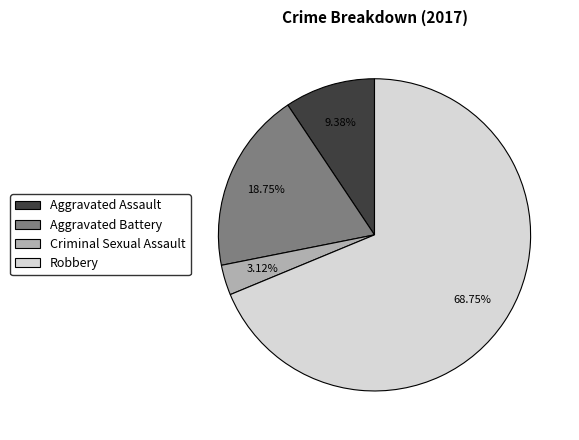

Combined, do Aggravated Assault and Robbery account for over 50%?

Yes